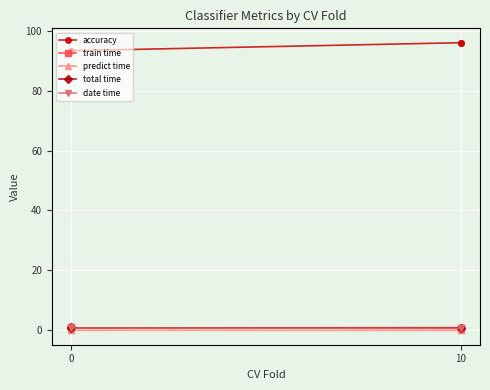

Which series changed the most between 0 and 10?

accuracy